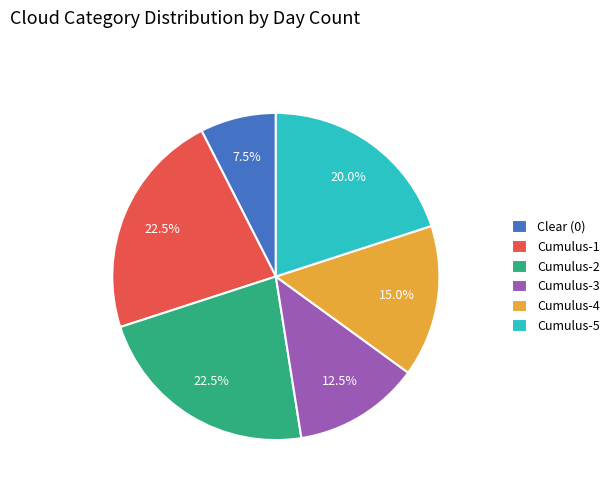

Do Cumulus-2 and Cumulus-5 together represent more than half of the pie?

No